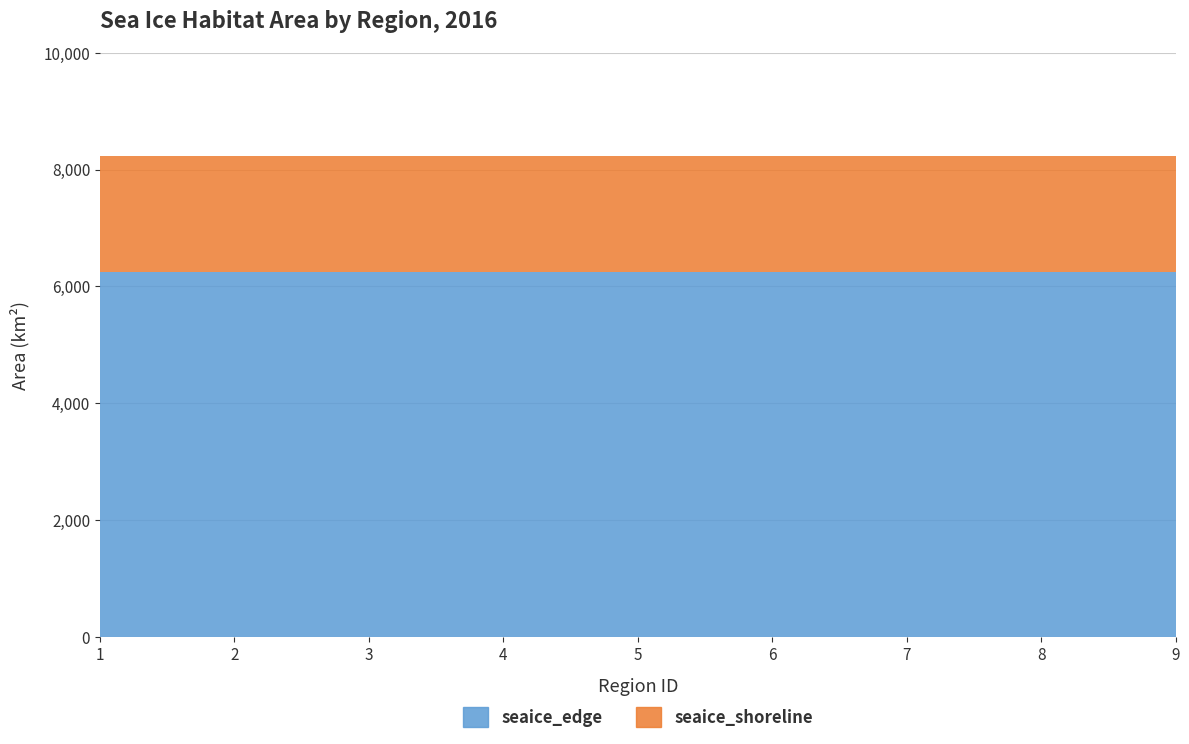

Reading left to right, transcribe all the data shown in this chart.

seaice_edge: 1=6242.9	2=6242.9	3=6242.9	4=6242.9	5=6242.9	6=6242.9	7=6242.9	8=6242.9	9=6242.9
seaice_shoreline: 1=1988.6	2=1988.6	3=1988.6	4=1988.6	5=1988.6	6=1988.6	7=1988.6	8=1988.6	9=1988.6